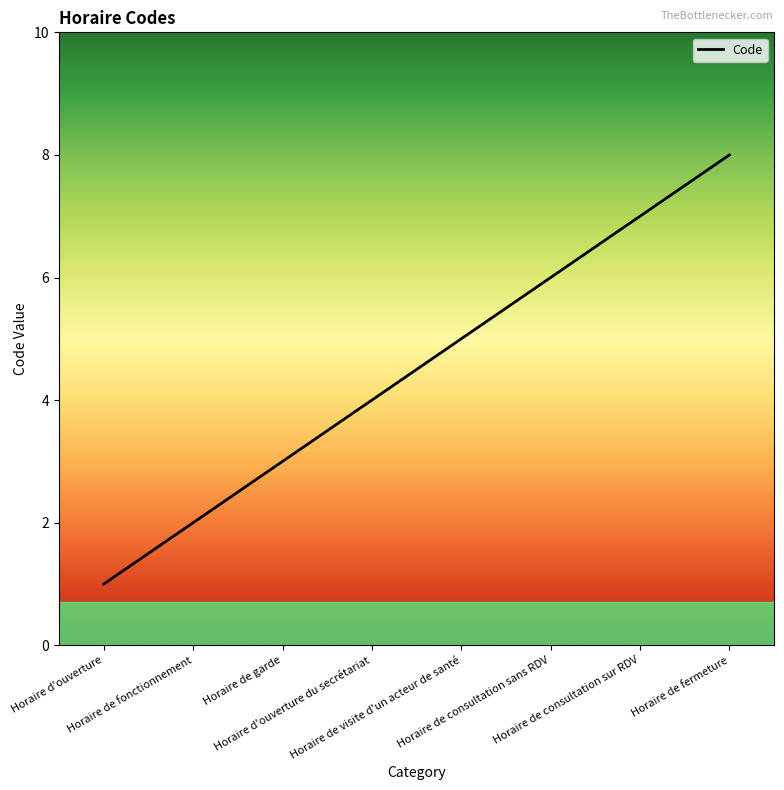

Rank the categories by value from highest to lowest.

Horaire de fermeture, Horaire de consultation sur RDV, Horaire de consultation sans RDV, Horaire de visite d'un acteur de santé, Horaire d'ouverture du secrétariat, Horaire de garde, Horaire de fonctionnement, Horaire d'ouverture